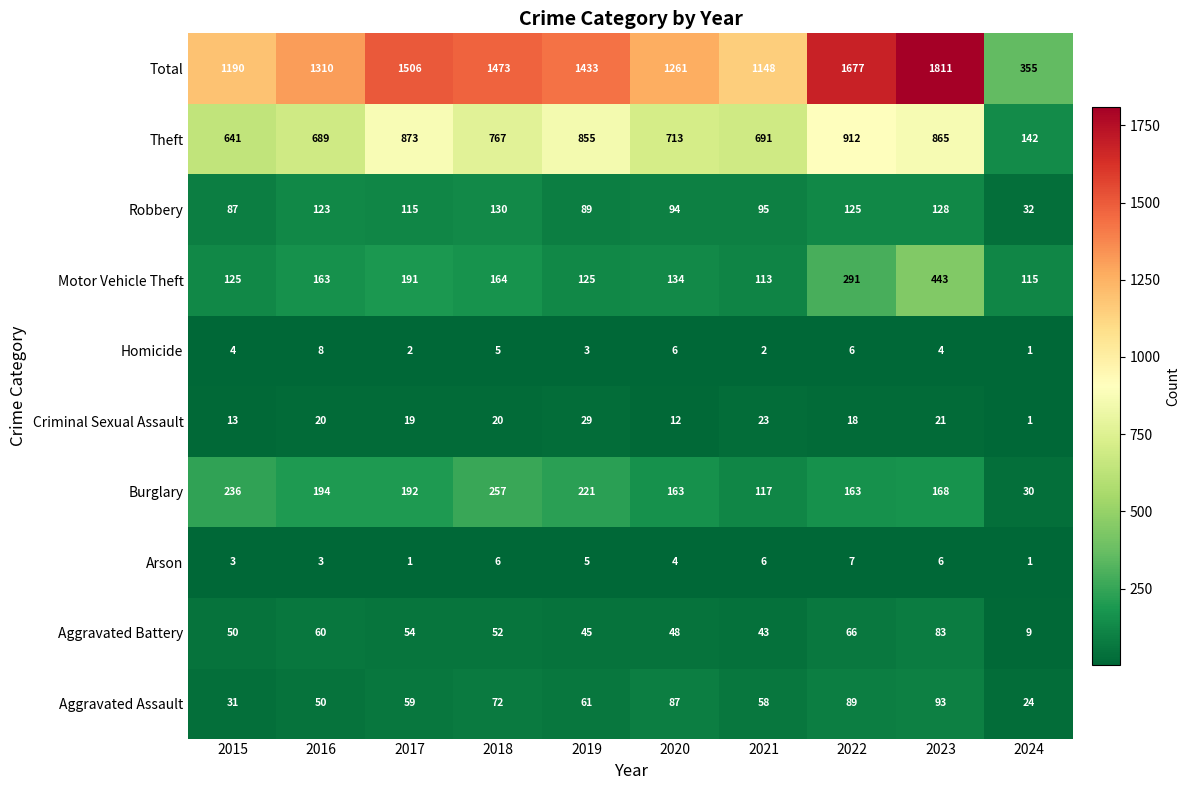

Where does the Aggravated Assault series first go above 61?

2018